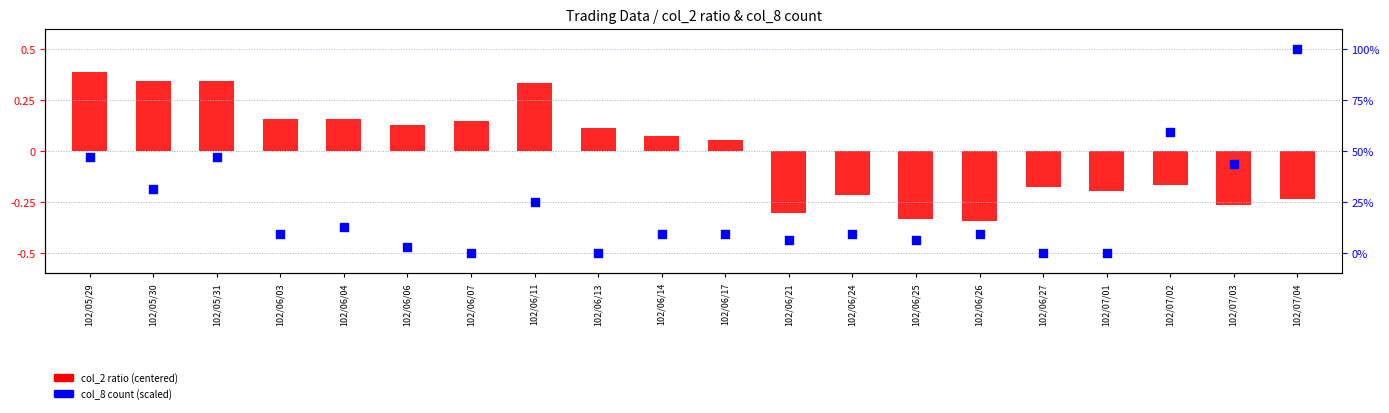

Which series has the largest Y range (max minus min)?

col_8 count (scaled)